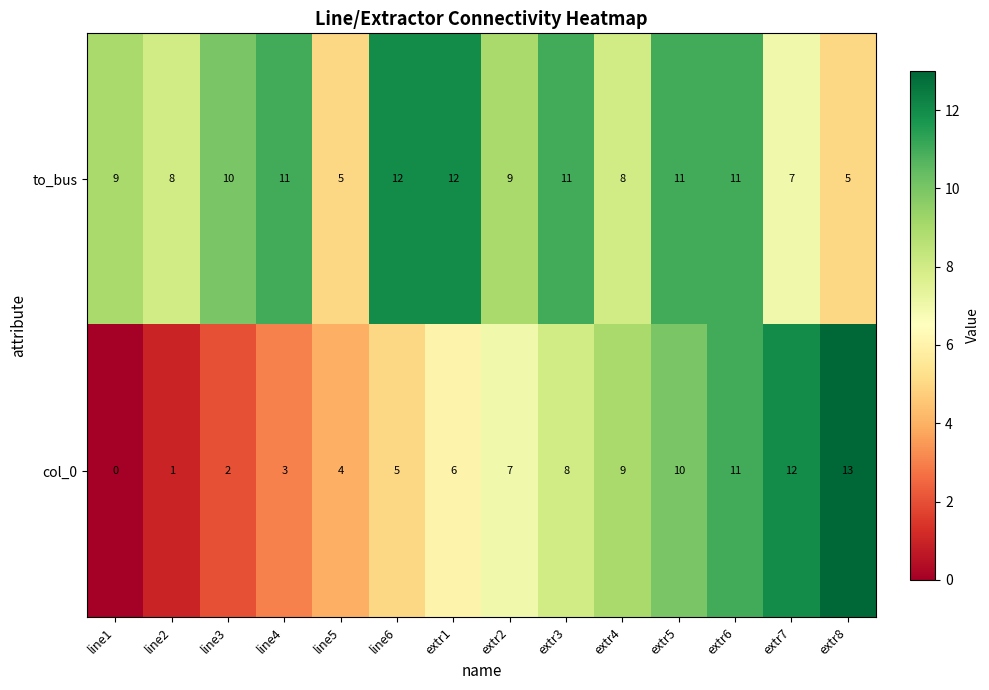

List the series in order of their peak value, lowest first.

to_bus, col_0